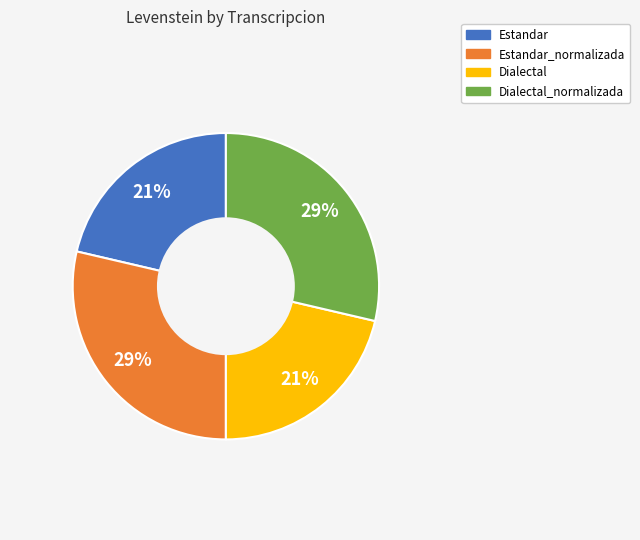

True or false: Estandar_normalizada accounts for 29% of the total.

True